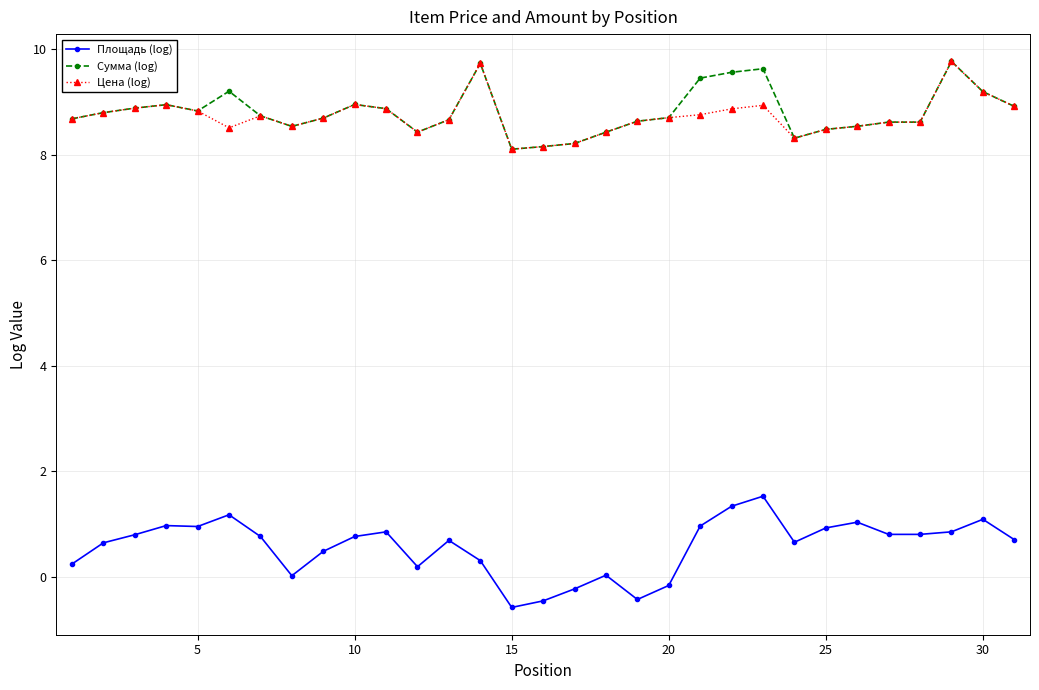

What is the value of the Сумма (log) point at the 4th from the left?

8.9